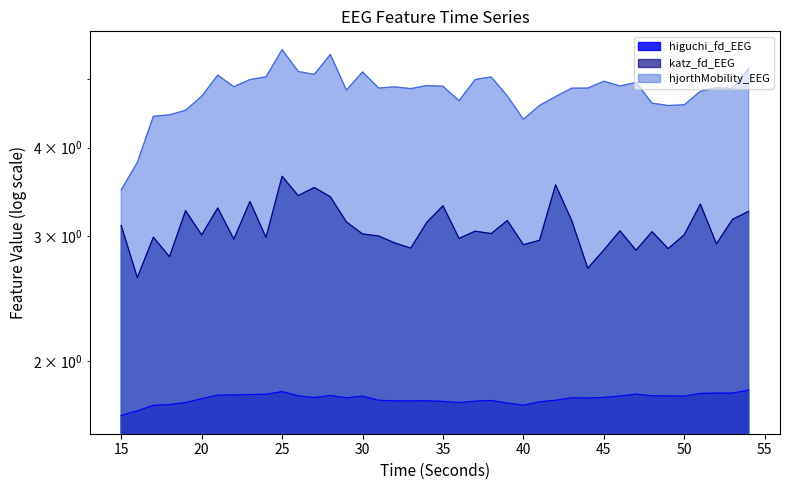

At which category does hjorthMobility_EEG reach its first local valley?

22